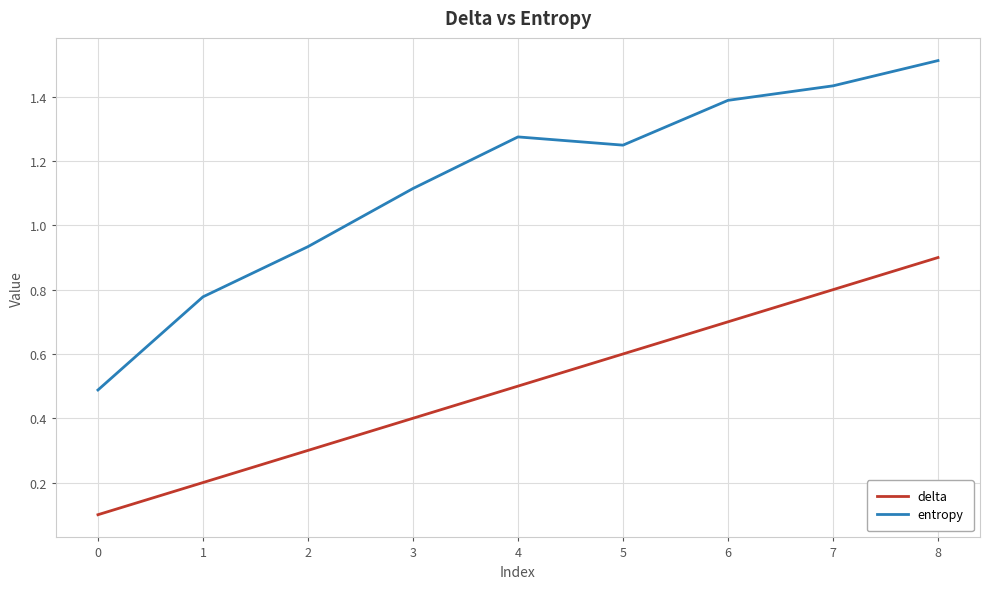

Which series has the largest range (max minus min)?

entropy